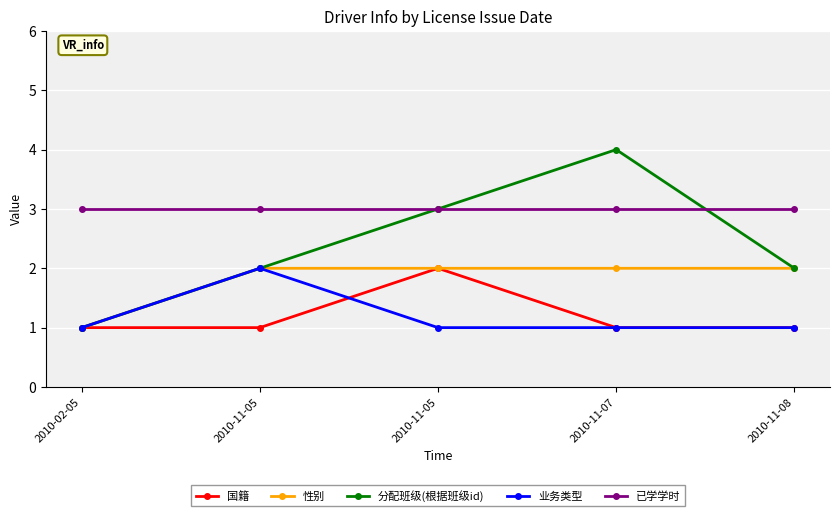

Does the chart have visible grid lines?

Yes